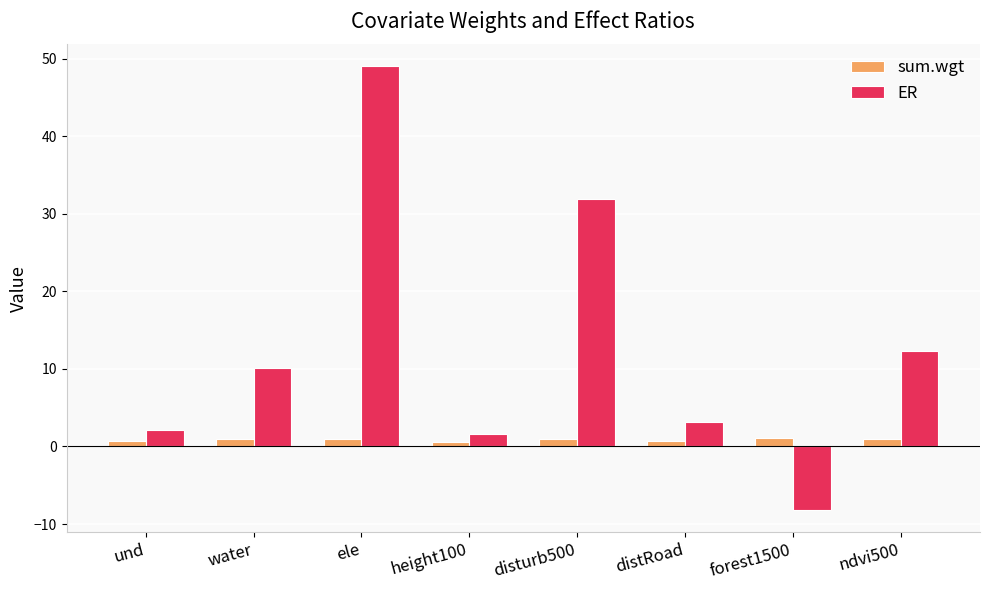

At which category is the sum across all series the highest?

ele